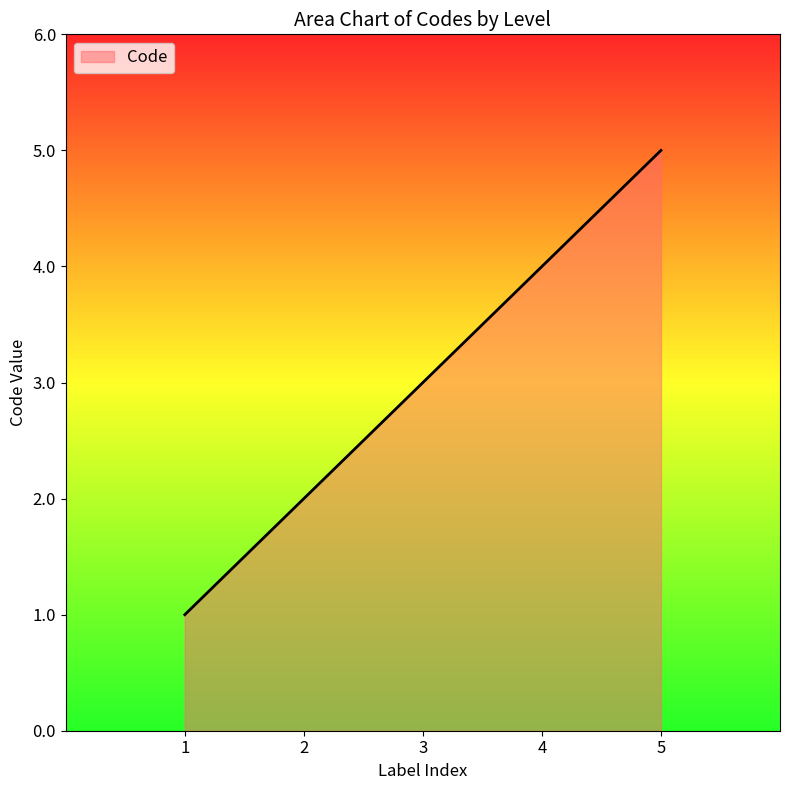

True or false: there are more than 1 points higher than both neighbors.

False